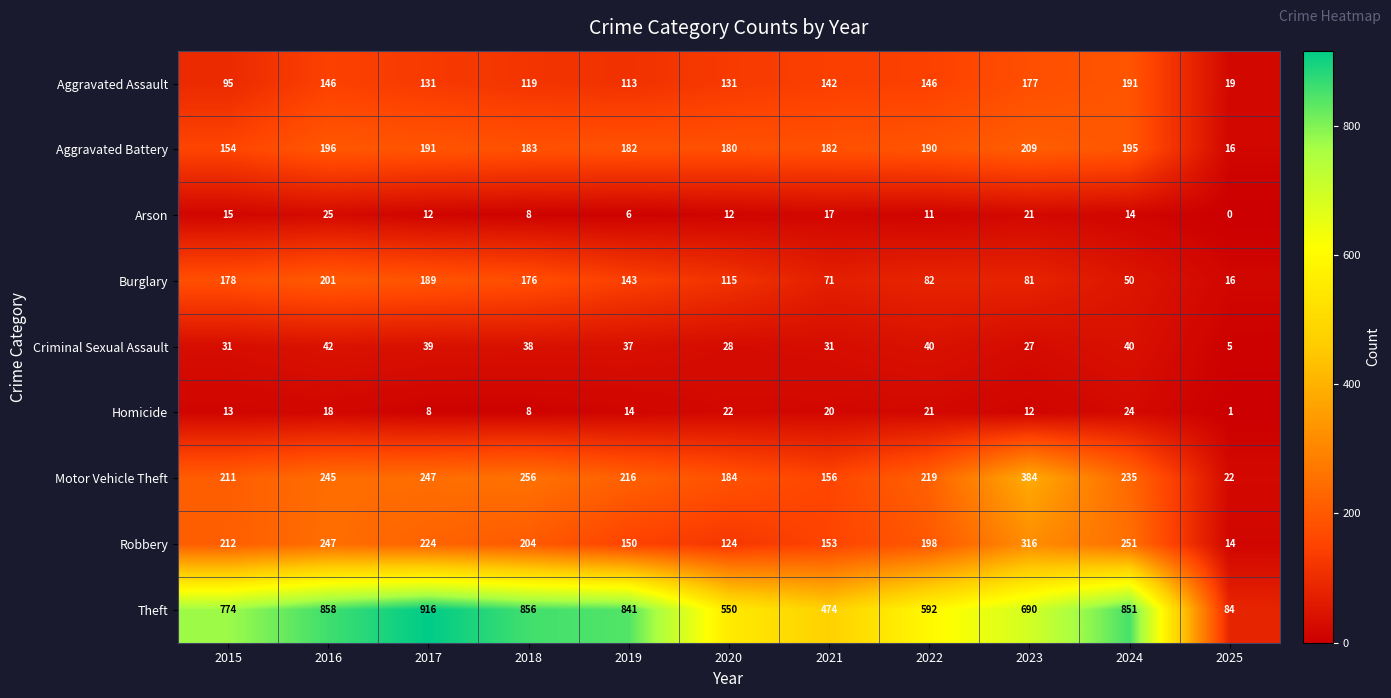

Rank the series by their maximum value, from lowest to highest.

Homicide, Arson, Criminal Sexual Assault, Aggravated Assault, Burglary, Aggravated Battery, Robbery, Motor Vehicle Theft, Theft